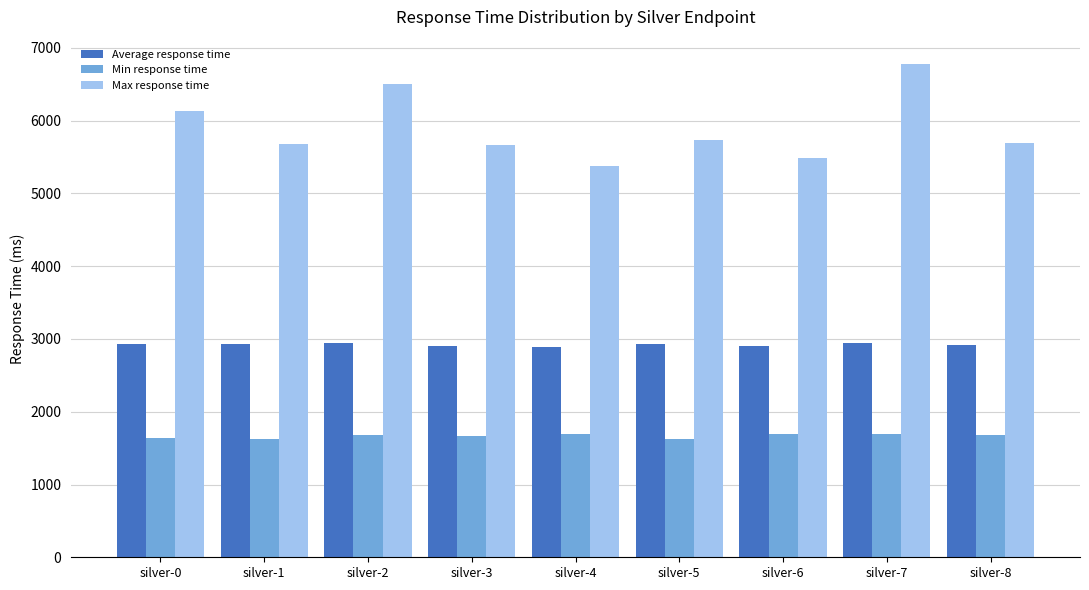

How many data points in Average response time are less than 2927?

4